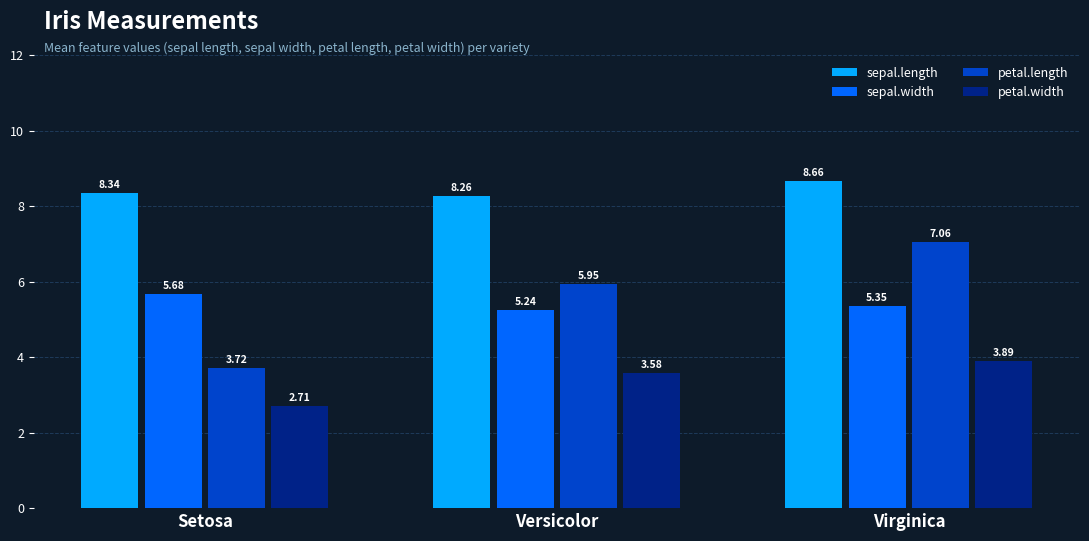

At which label is sepal.width closest to 5?

Versicolor